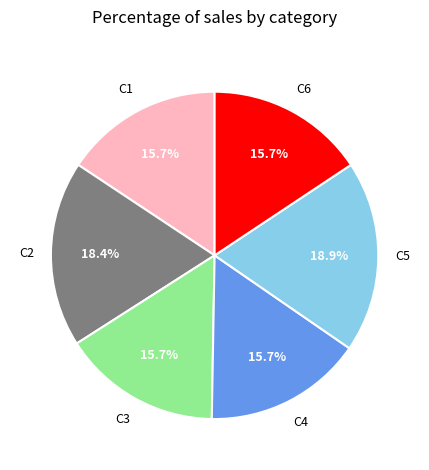

Does any single category account for the majority?

No